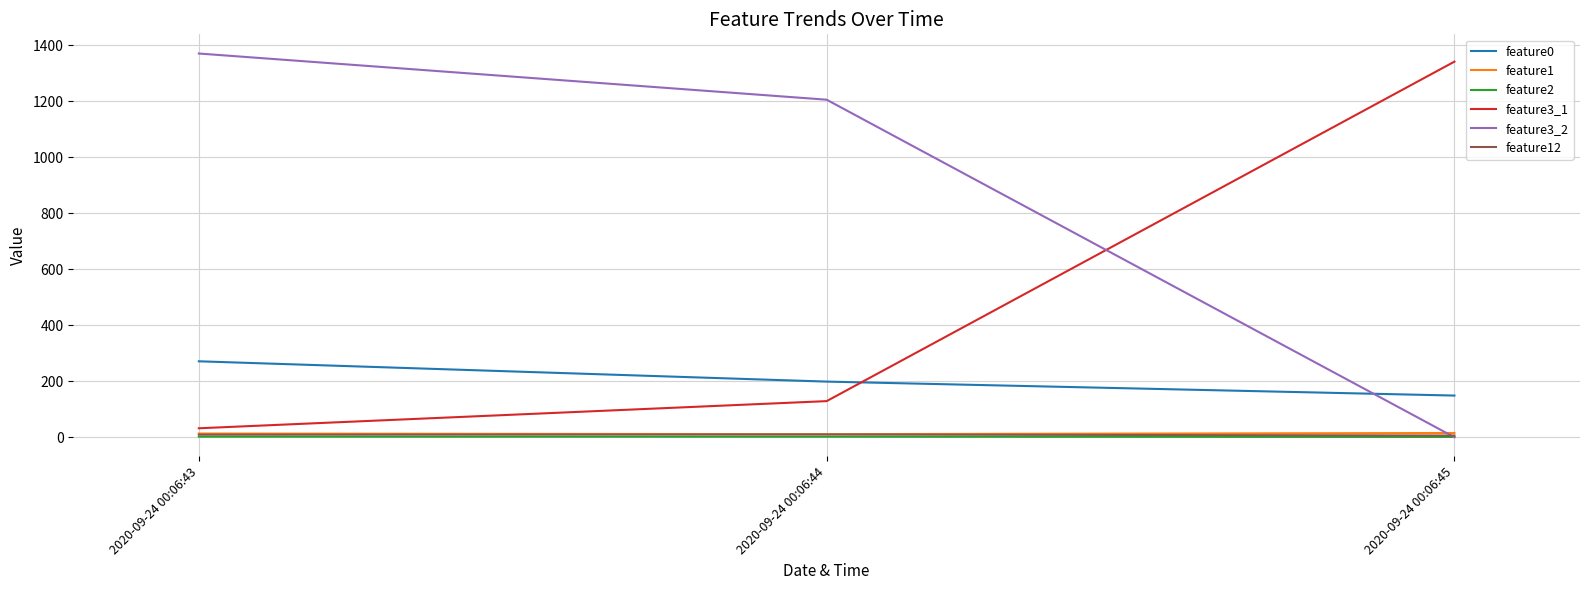

Which series has the largest range (max minus min)?

feature3_2